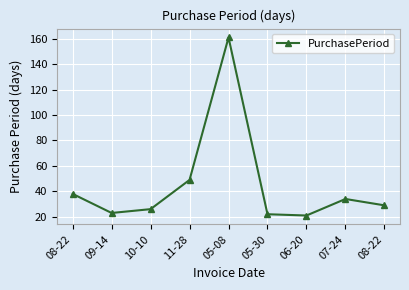

How many data points does each series have?

9